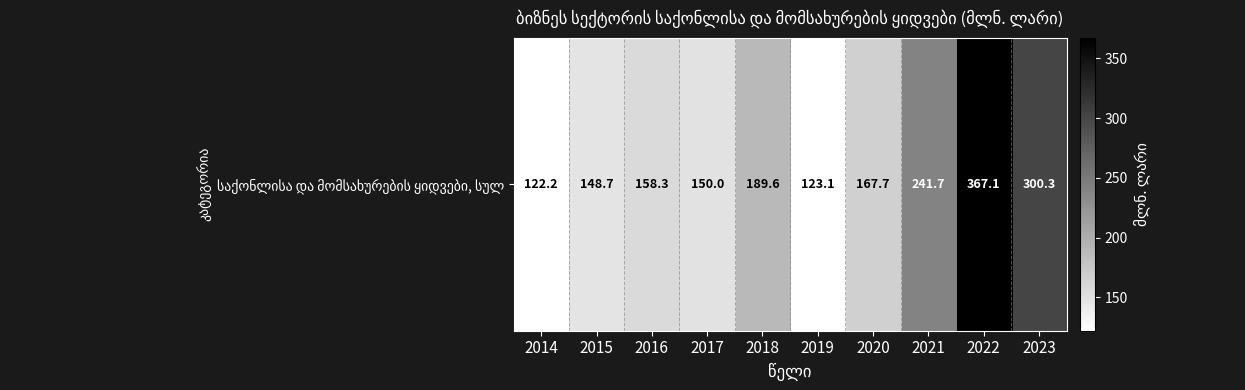

What is the difference between the second highest and minimum values?

178.1